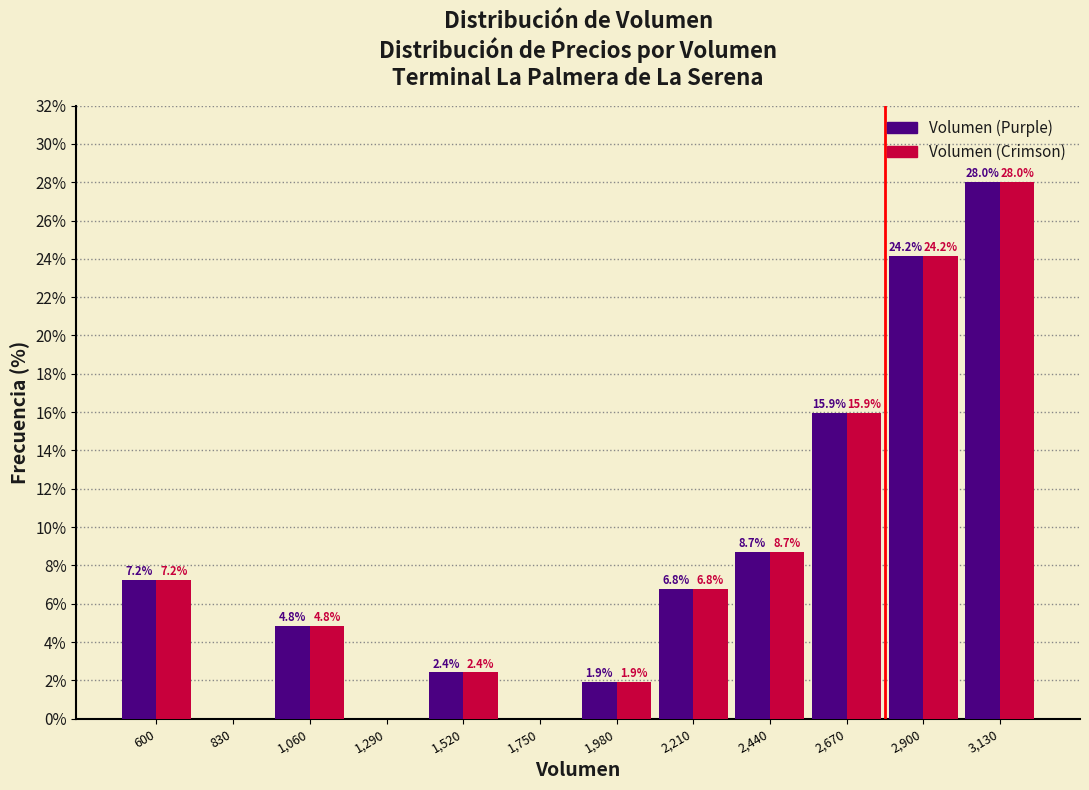

Reading left to right, list all the values displayed in this chart.

Volumen (Purple): 600=7.2	830=0.0	1,060=4.8	1,290=0.0	1,520=2.4	1,750=0.0	1,980=1.9	2,210=6.8	2,440=8.7	2,670=15.9	2,900=24.2	3,130=28.0
Volumen (Crimson): 600=7.2	830=0.0	1,060=4.8	1,290=0.0	1,520=2.4	1,750=0.0	1,980=1.9	2,210=6.8	2,440=8.7	2,670=15.9	2,900=24.2	3,130=28.0